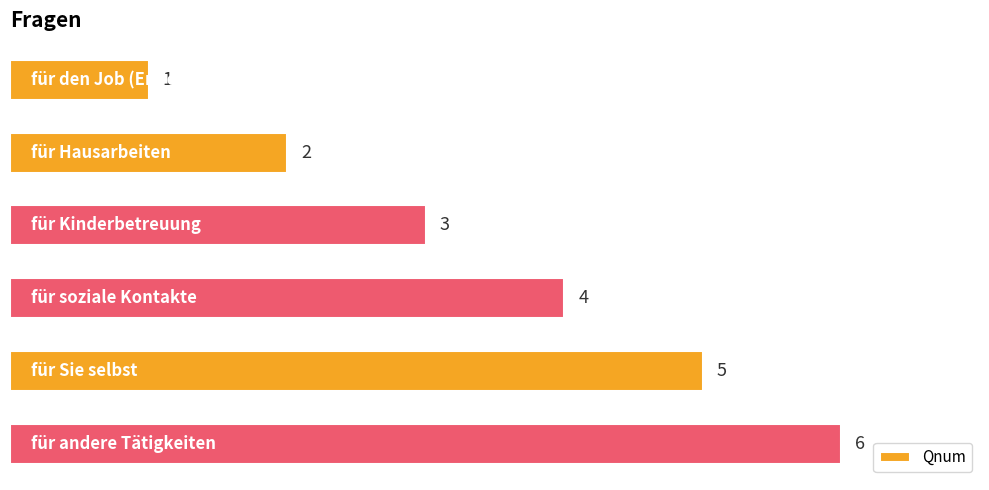

The value at für andere Tätigkeiten is 6. True or false?

True